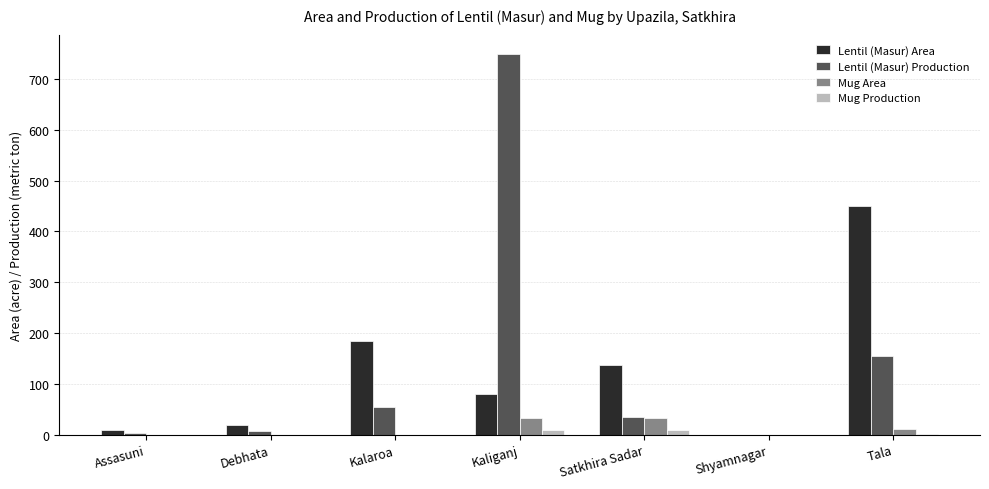

What is the maximum value for Mug Area?

33